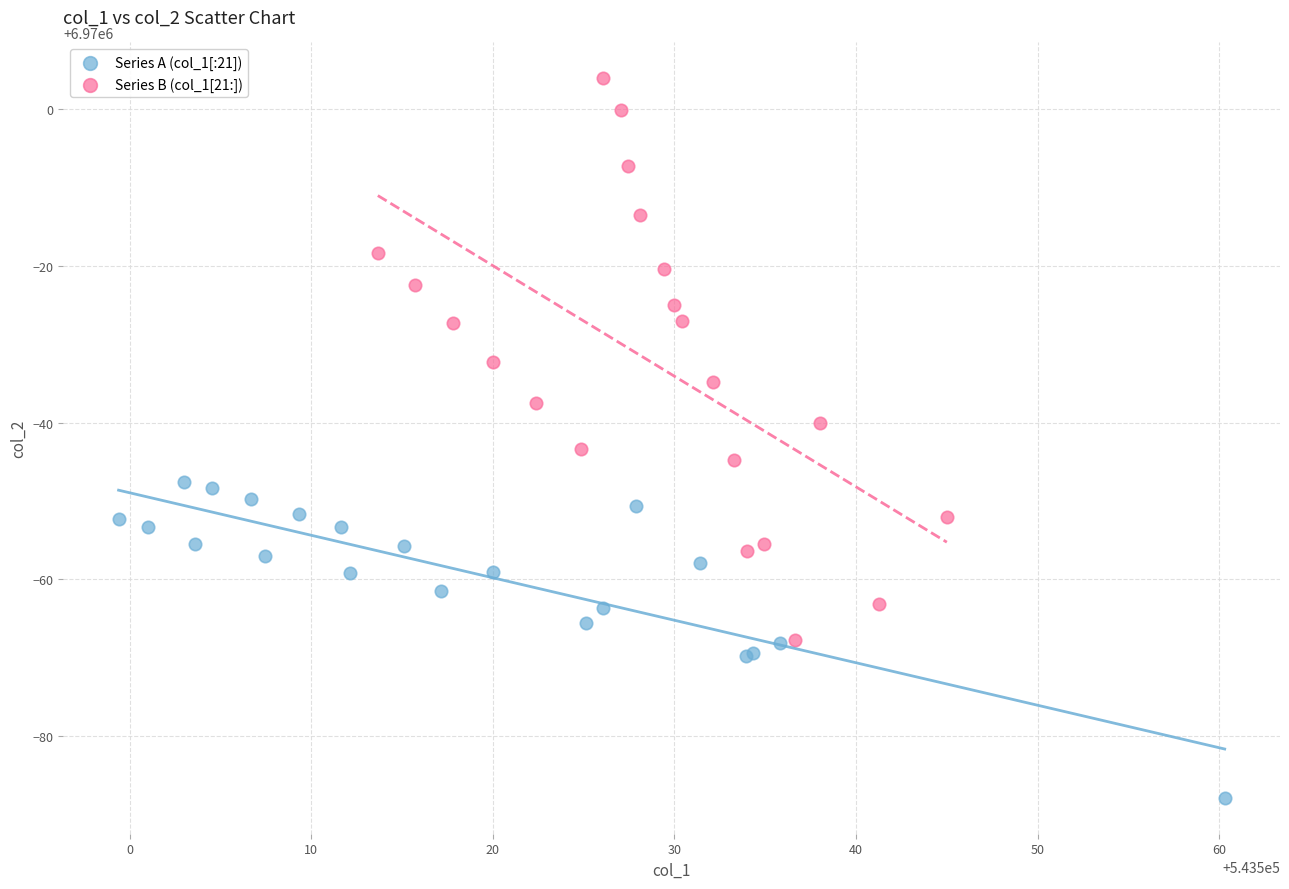

Which series has the largest Y range (max minus min)?

Series B (col_1[21:])